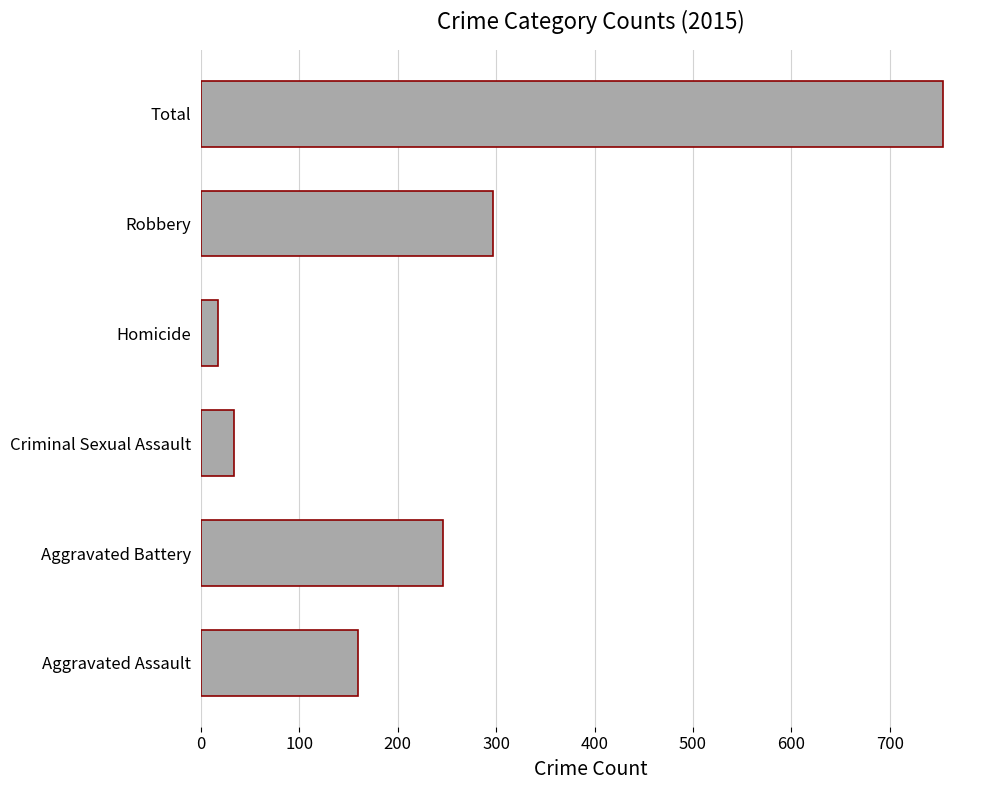

What is the greatest value displayed?

754